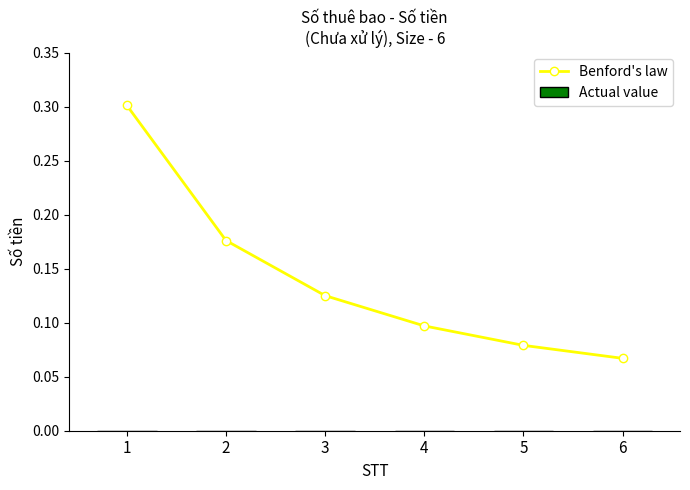

Is this an area chart (filled region under the line)?

No